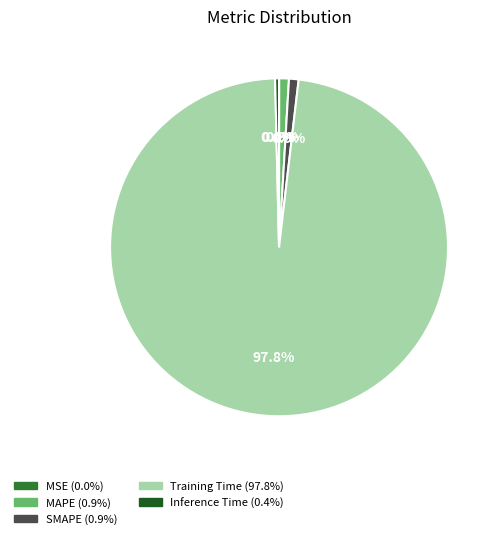

The Inference Time slice represents 11% of the pie. True or false?

False